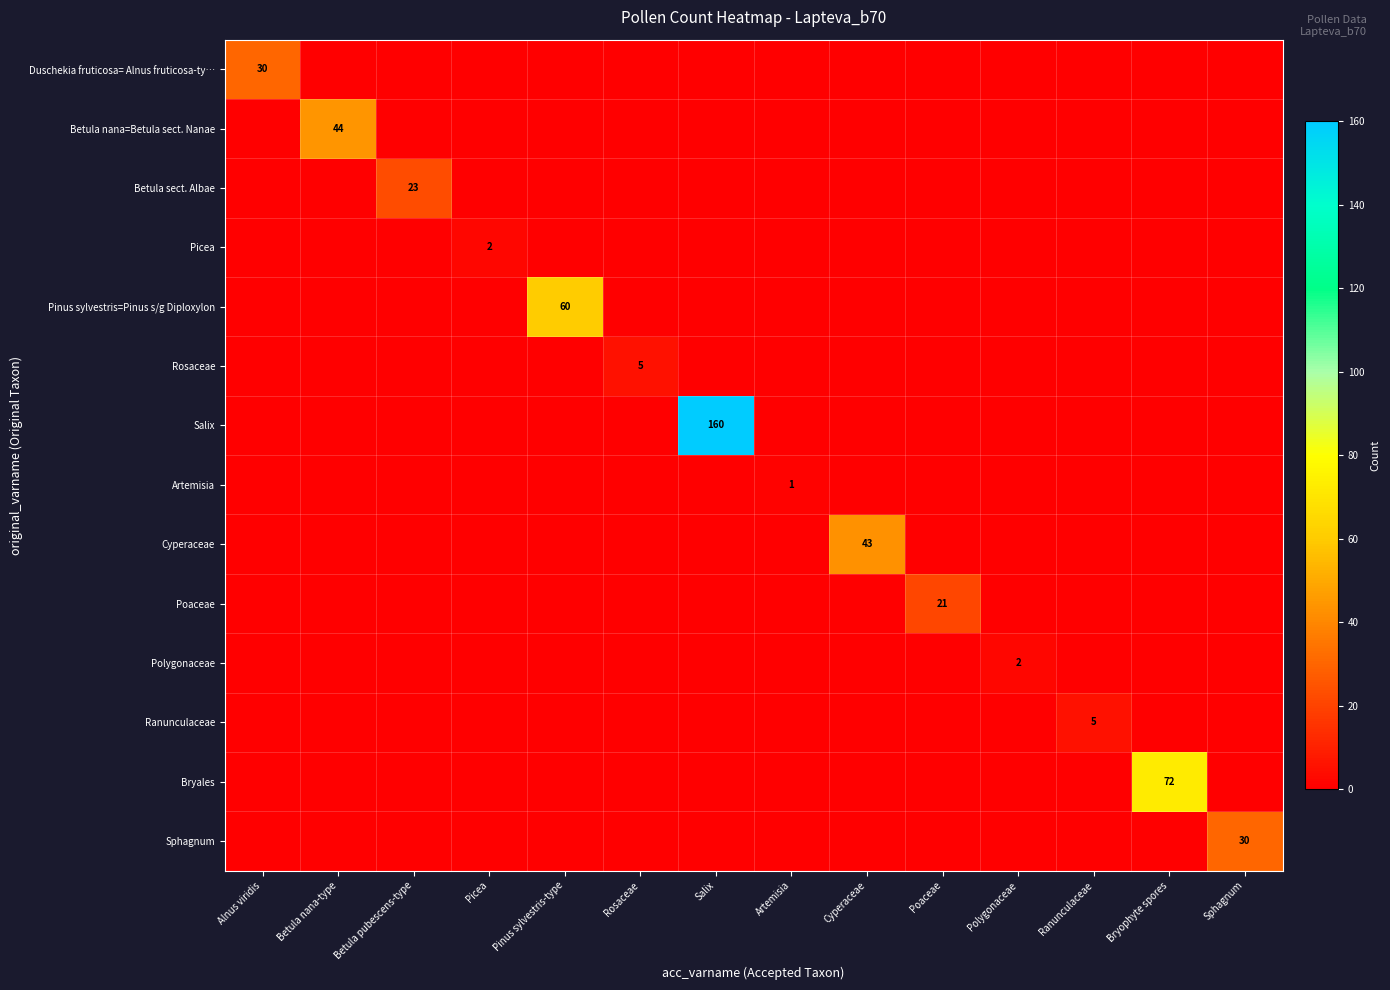

How many positive values does the Artemisia series have?

1